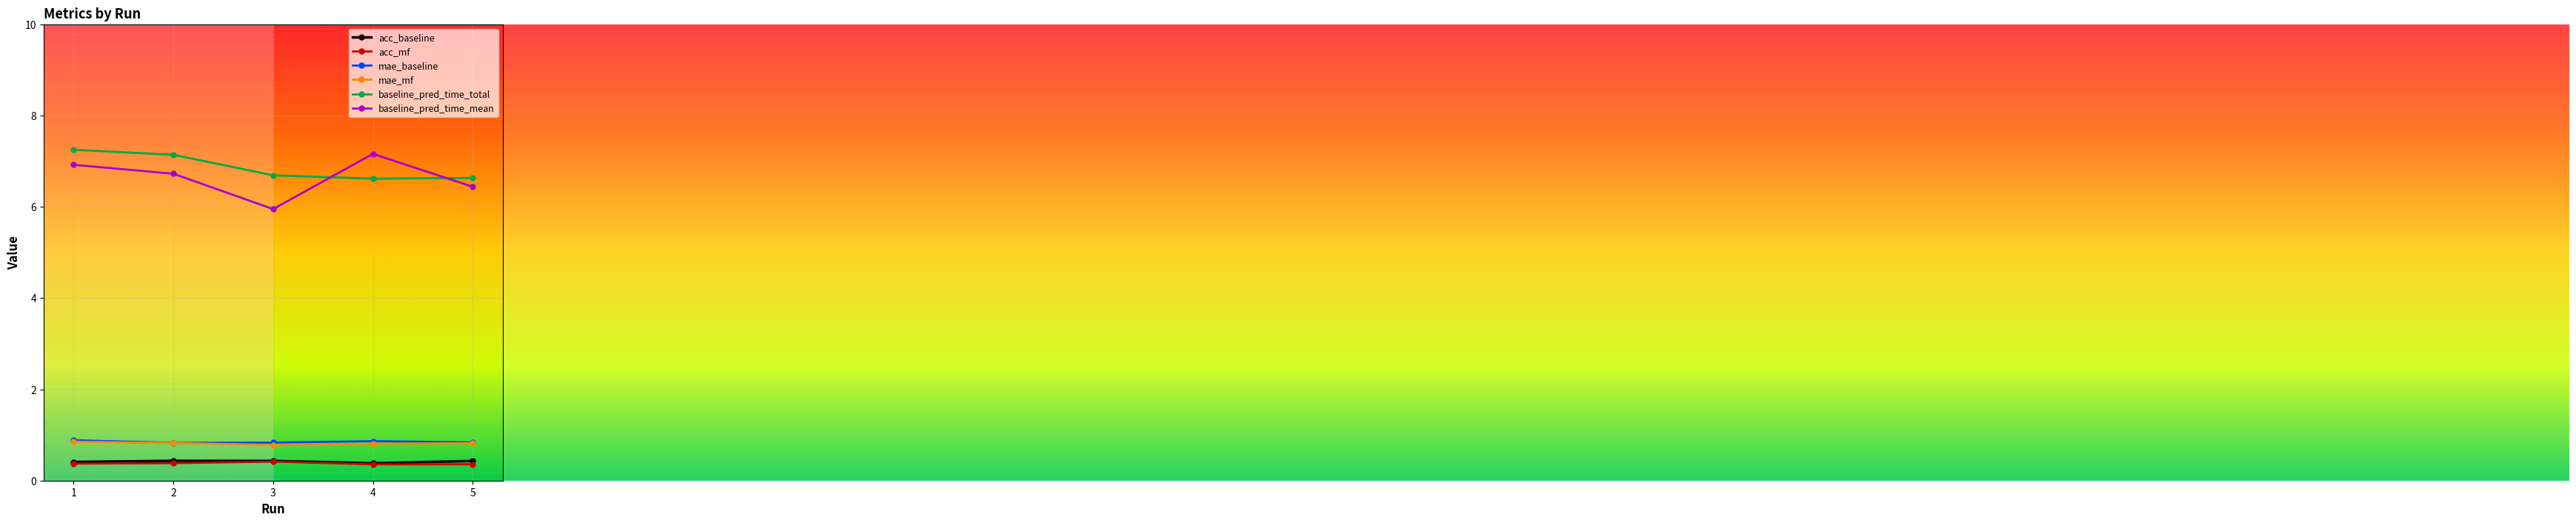

What is the value of the baseline_pred_time_total point at the 3rd from the left?

6.7